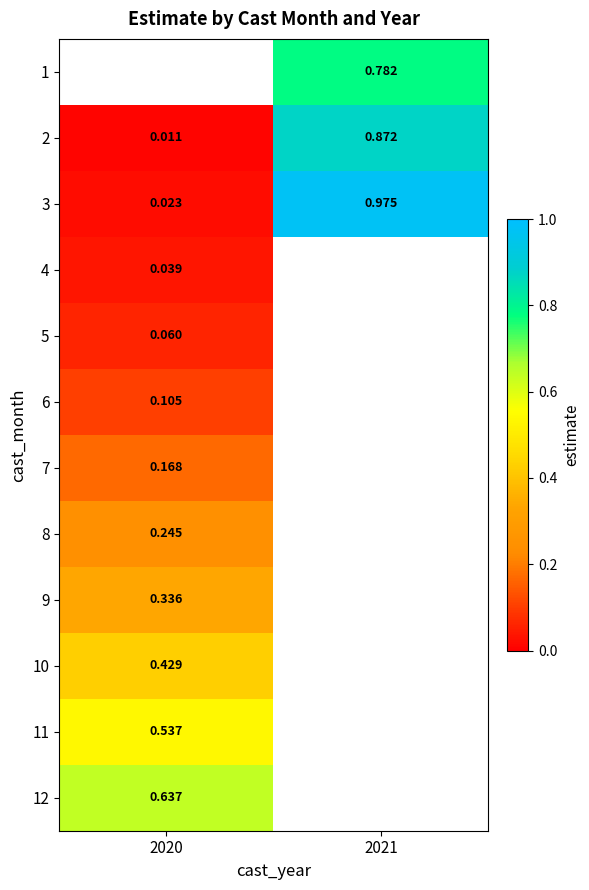

Is the value of 6 at 2020 greater than the value of 3 at 2020?

Yes